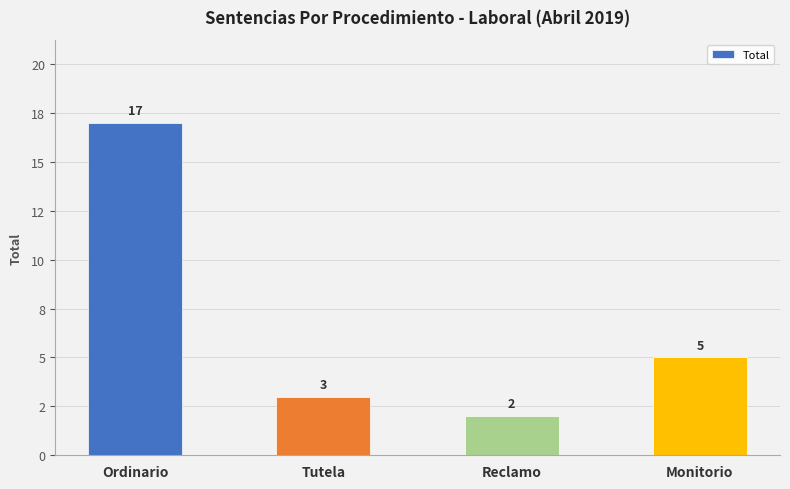

Where is the data nearest to the value 9?

Monitorio